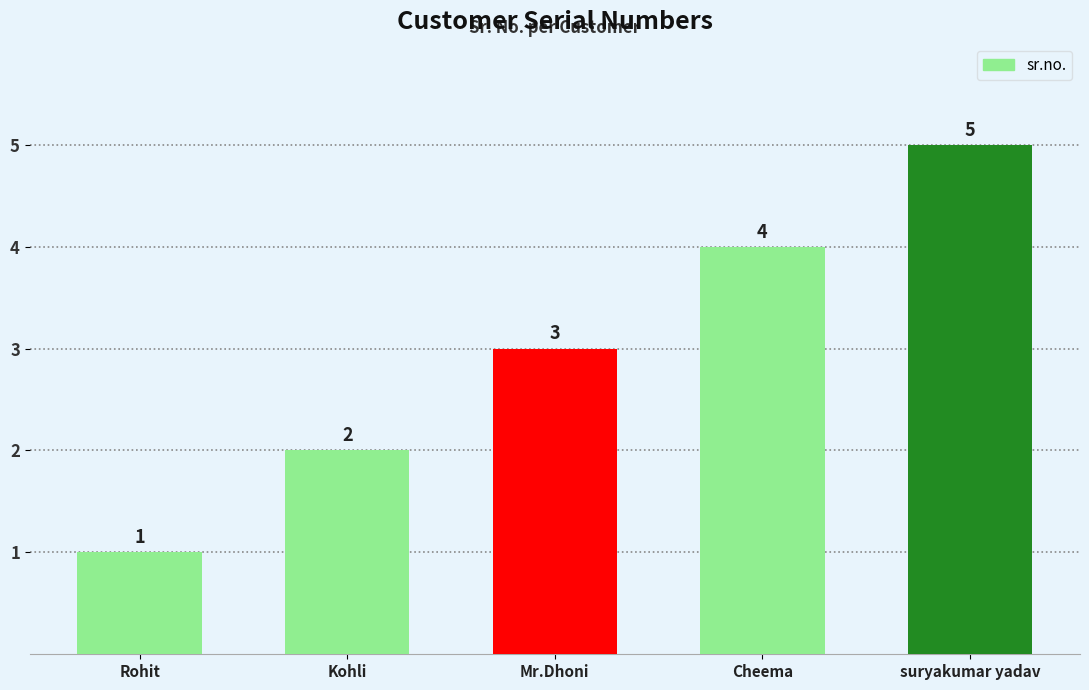

What is the smallest value displayed?

1